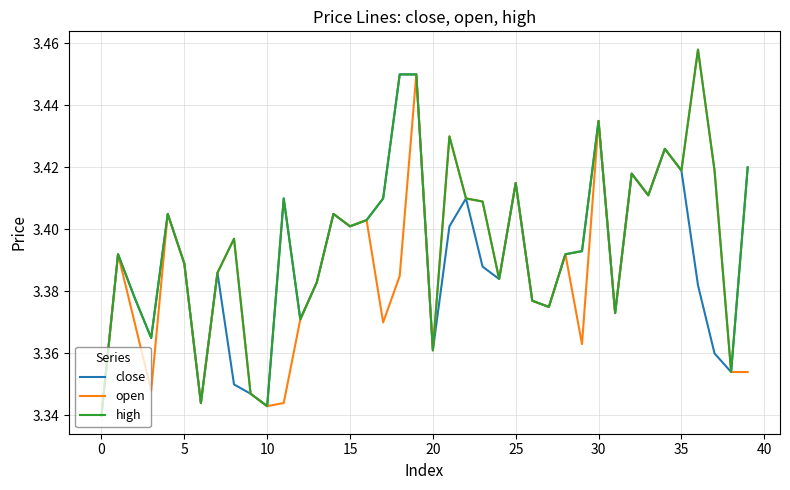

How many series are shown in this chart?

3